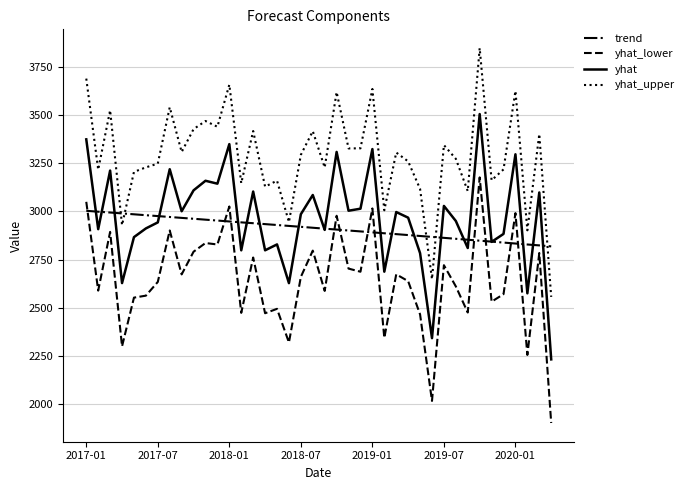

Rank the series by their maximum value, from lowest to highest.

trend, yhat_lower, yhat, yhat_upper